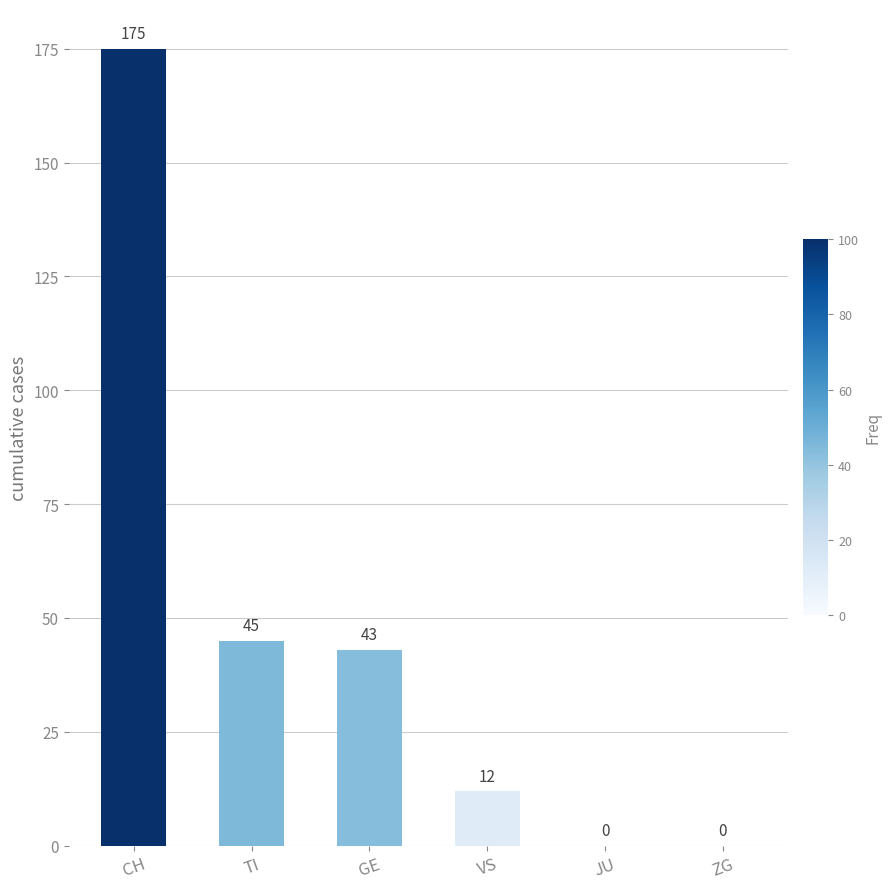

Reading right to left, transcribe all the data shown in this chart.

0	0	12	43	45	175